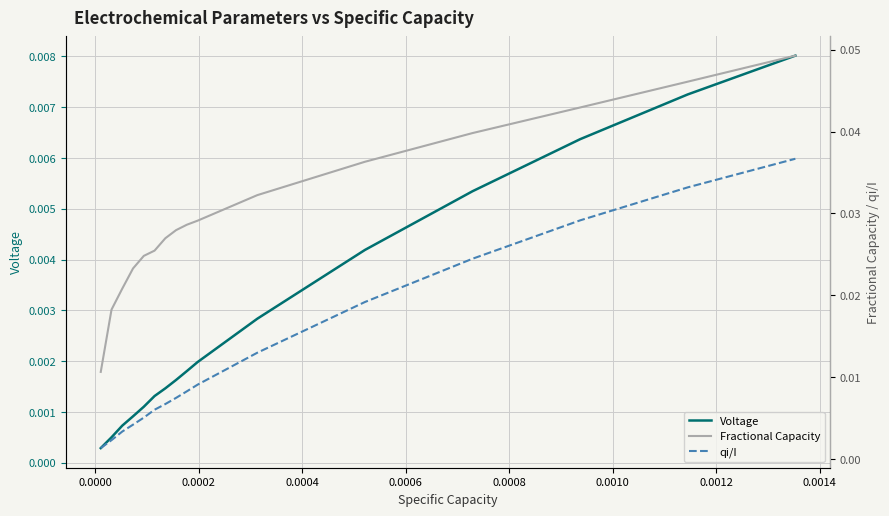

List the series in order of their peak value, lowest first.

Voltage, qi/I, Fractional Capacity